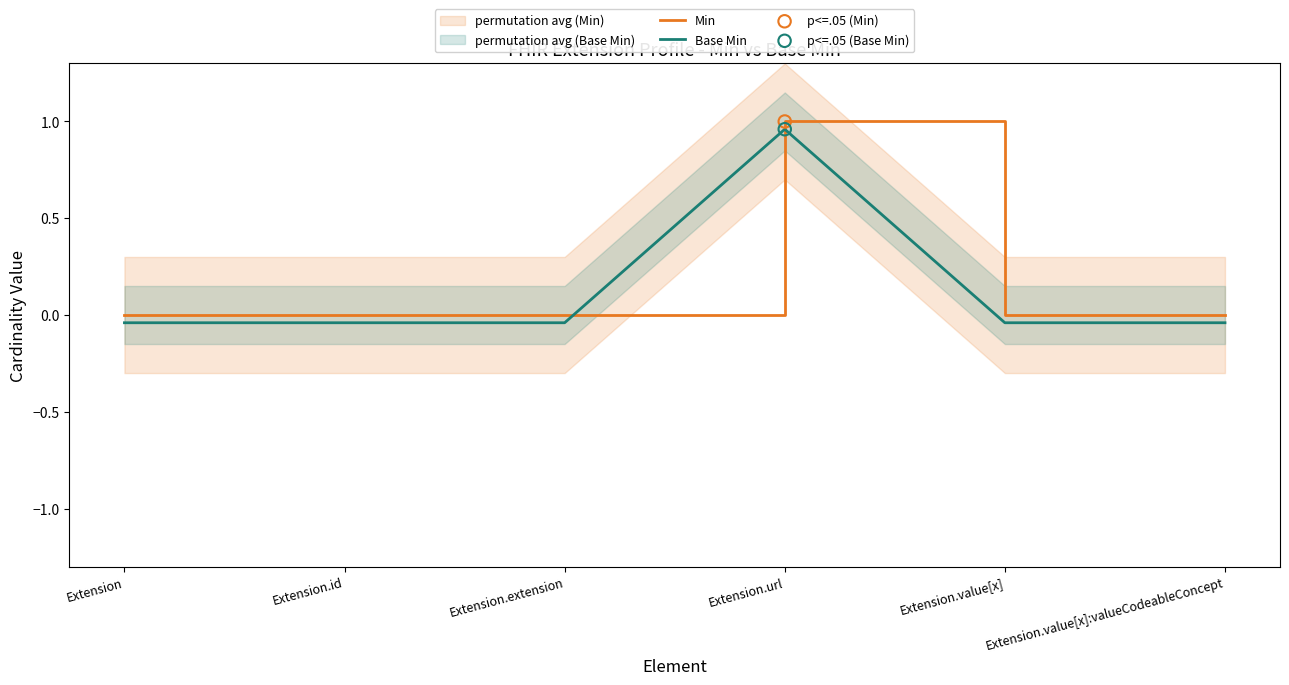

At which category is the sum across all series the highest?

Extension.url